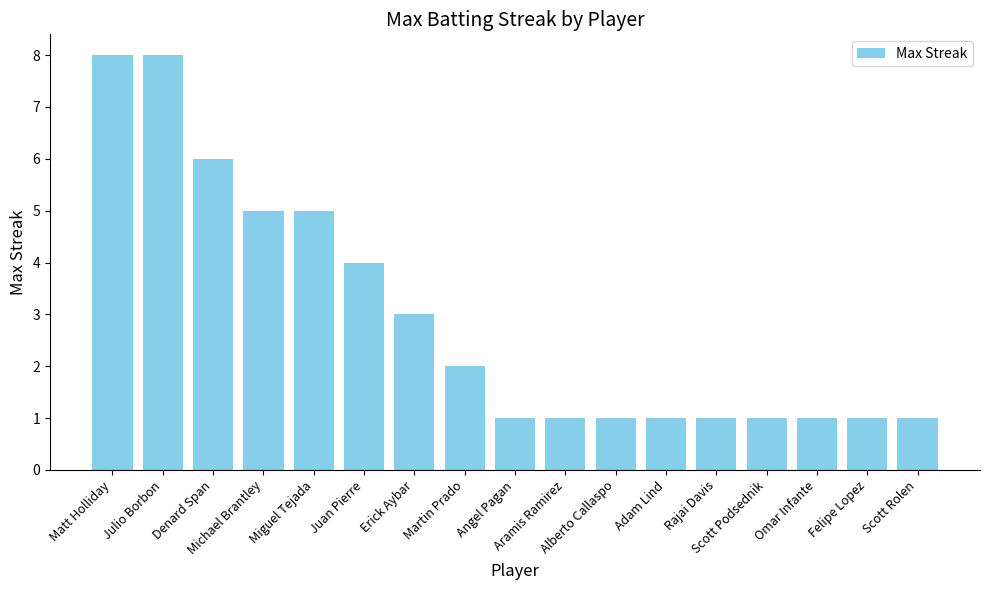

What is the greatest value displayed?

8